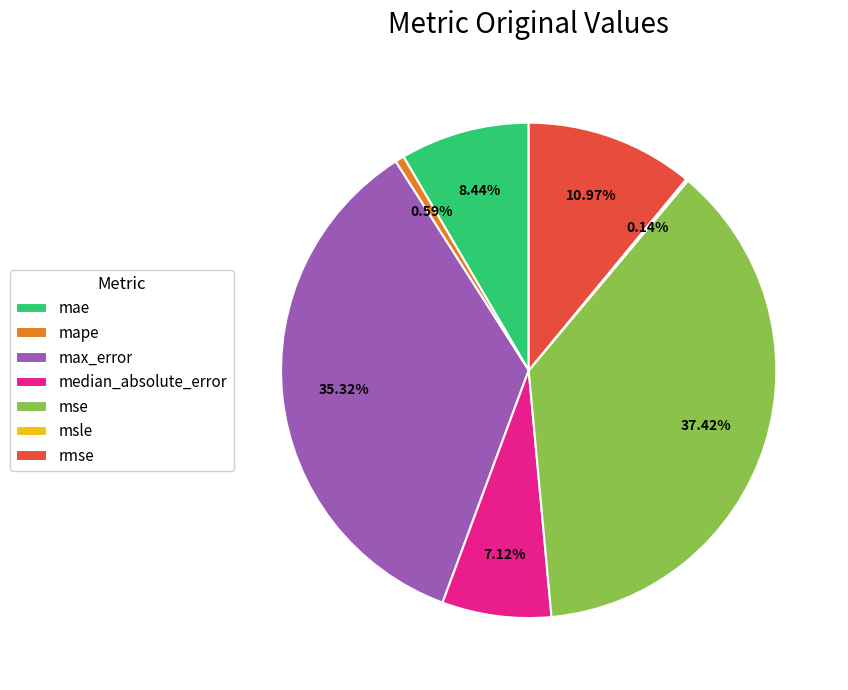

True or false: rmse accounts for 11% of the total.

True